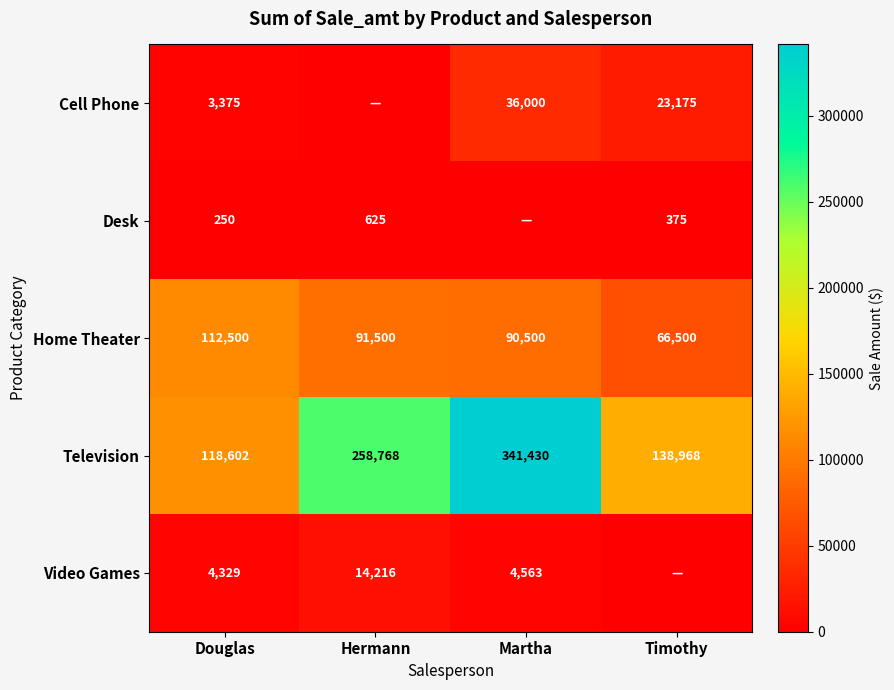

Which category has the highest value in the Home Theater series?

Douglas